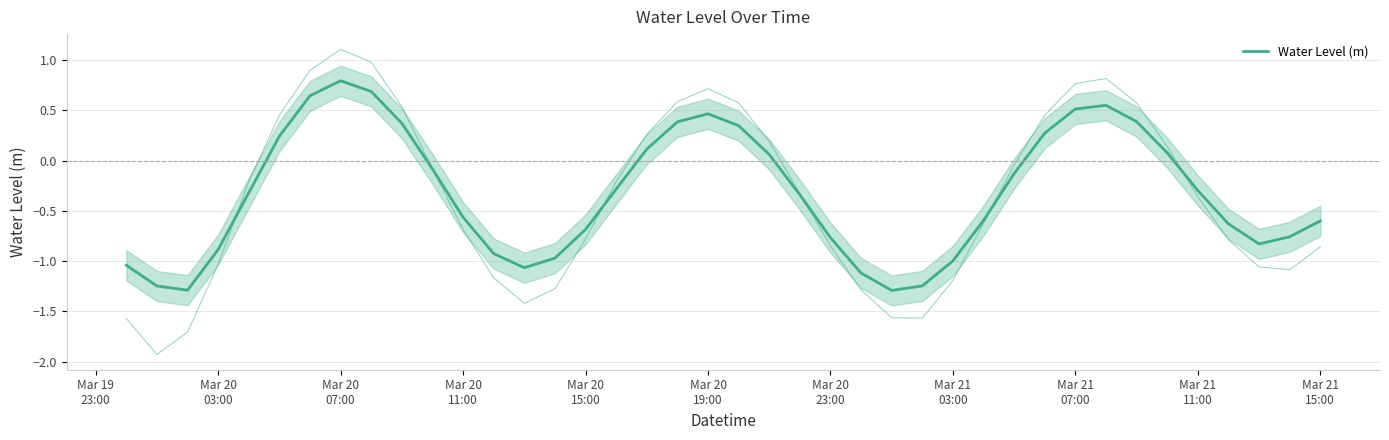

What is the sum of all values?

-13.0